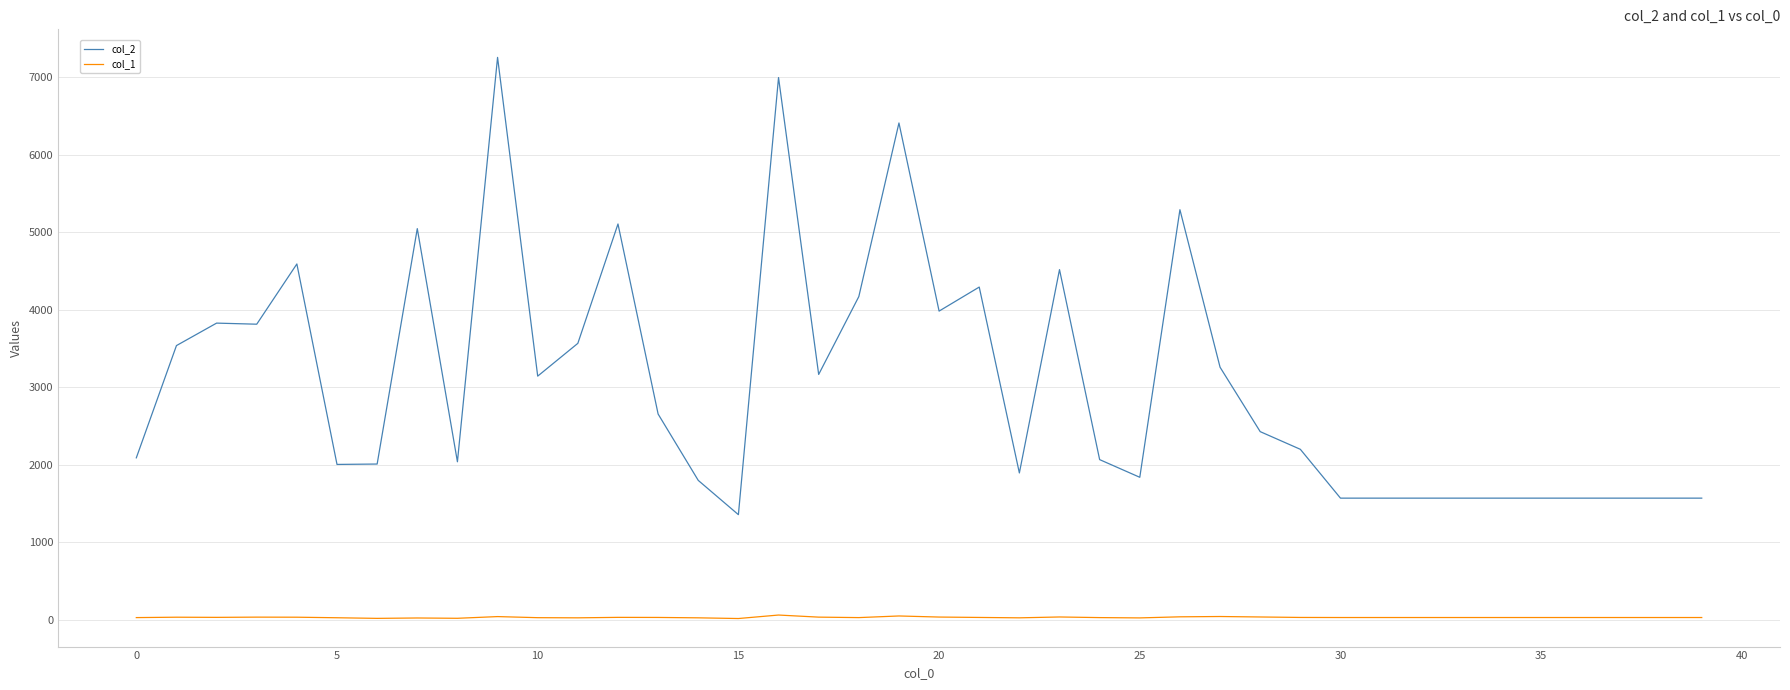

What is the sum of all col_1 values?

1186